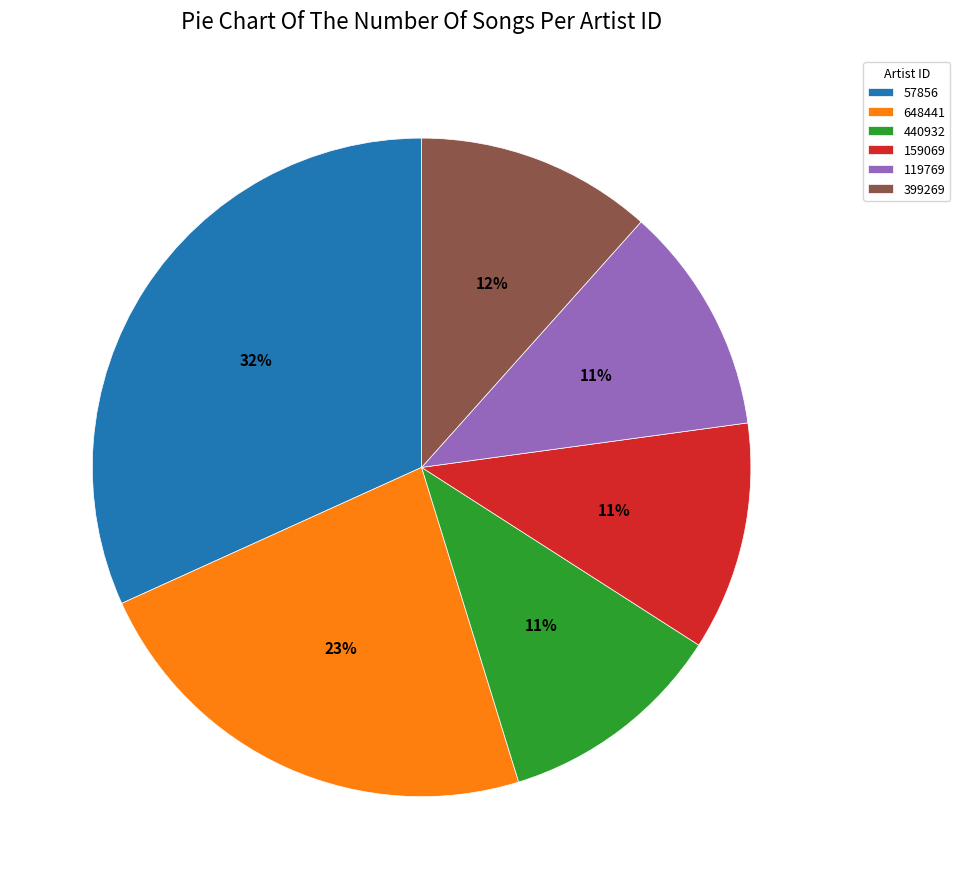

Count the number of slices in the pie.

6